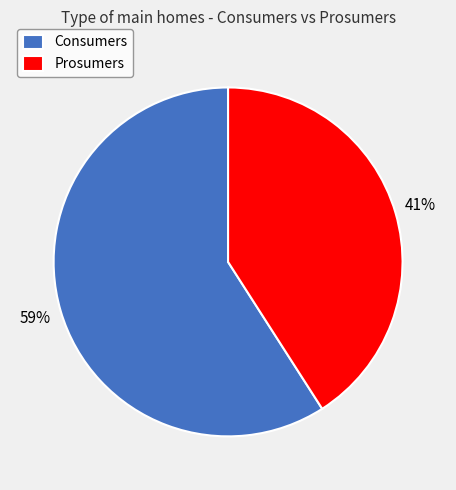

To the nearest percent, what is the difference between the largest and smallest slice percentages?

18%